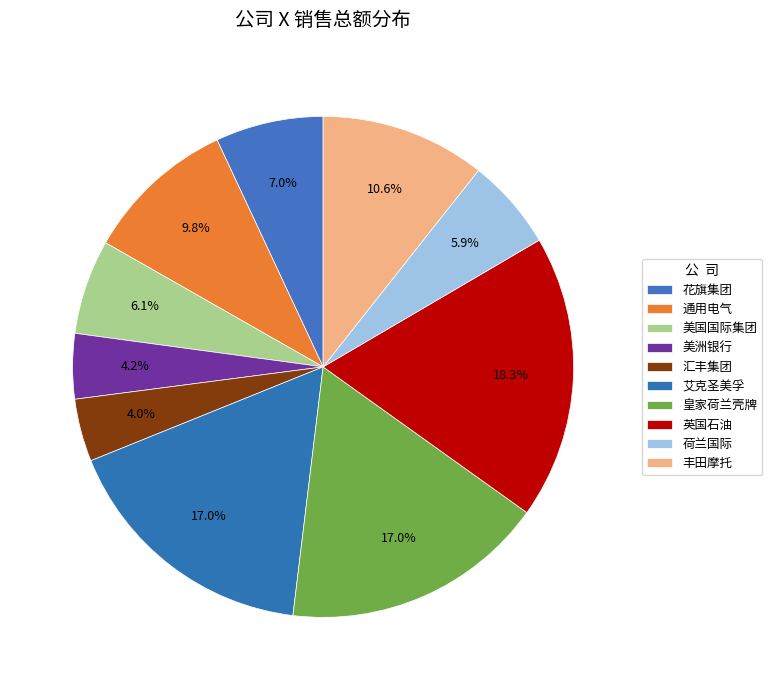

Count the number of slices in the pie.

10